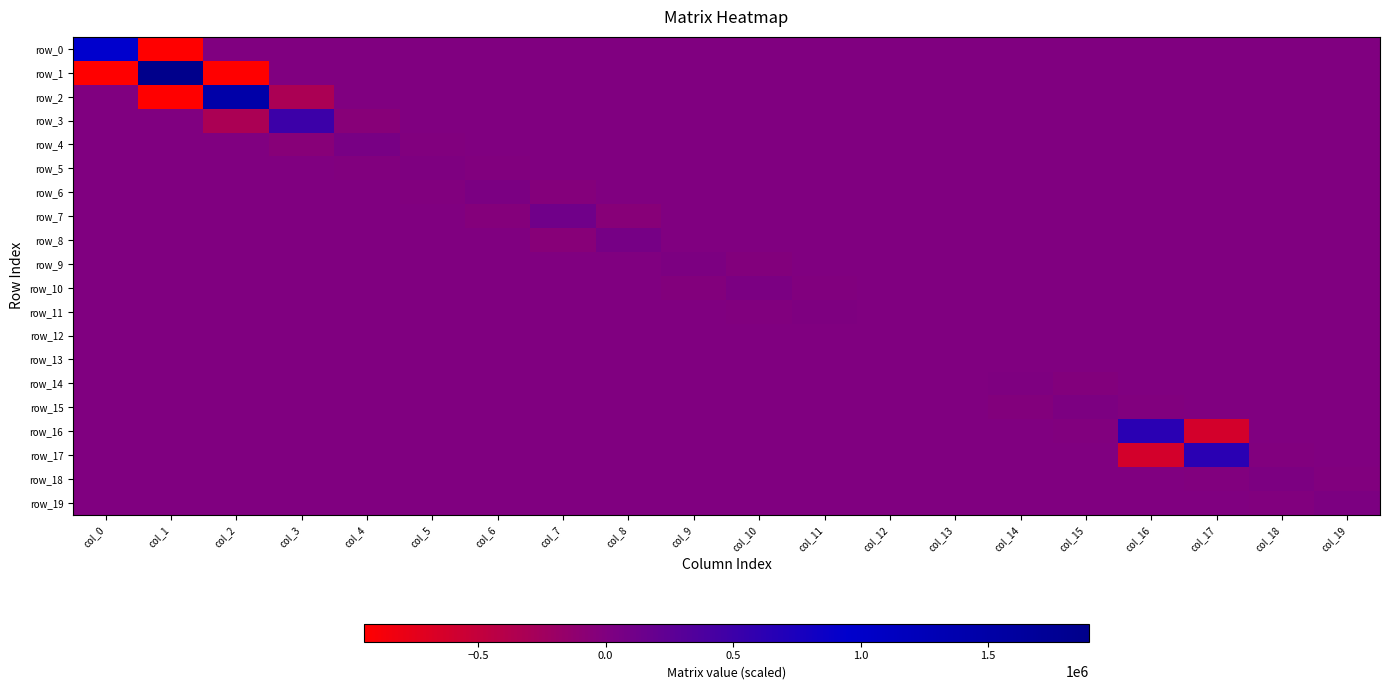

Which label corresponds to the largest value in the chart?

col_1